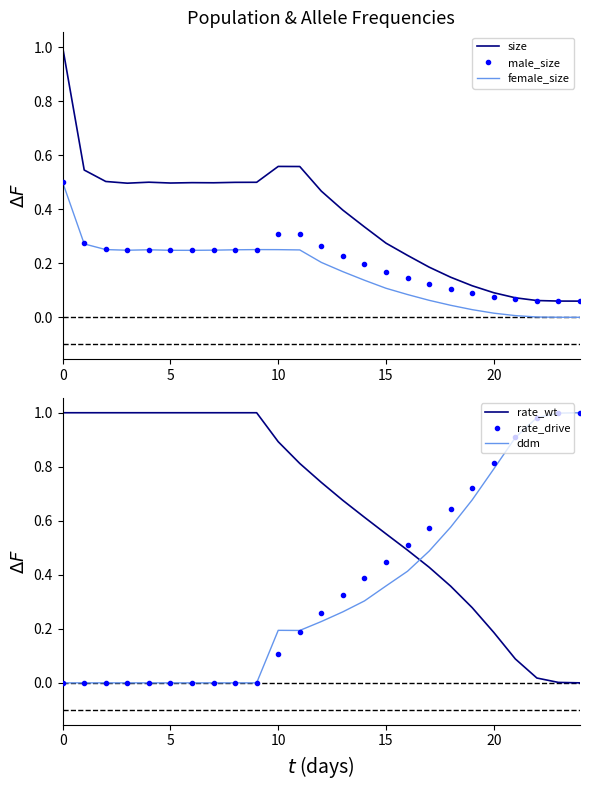

Where is rate_wt nearest to the value 0?

24